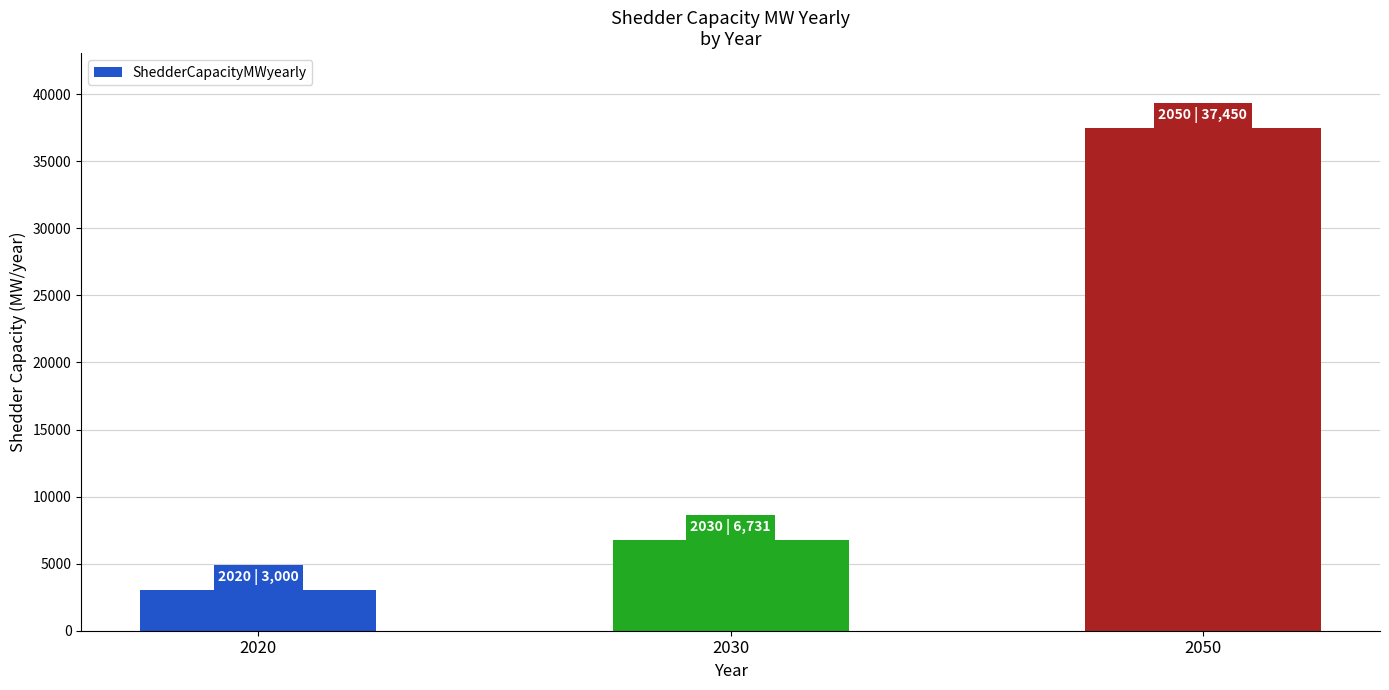

How many bars are there in total?

3